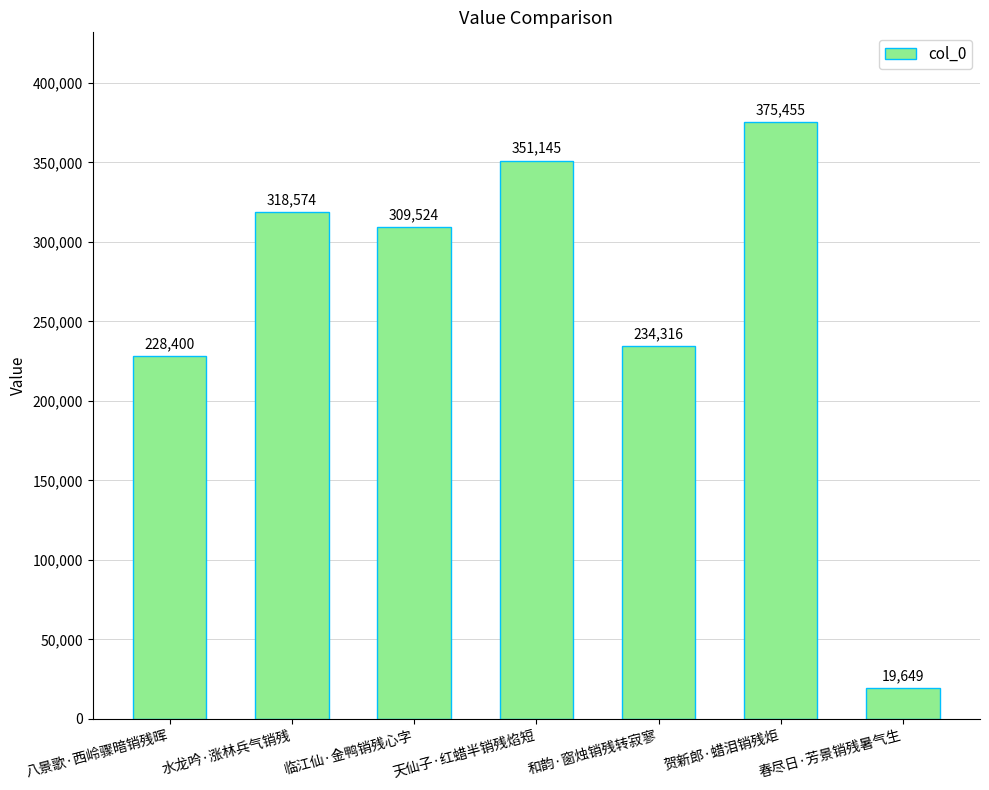

Rank the categories by value from highest to lowest.

贺新郎·蜡泪销残炬, 天仙子·红蜡半销残焰短, 水龙吟·涨林兵气销残, 临江仙·金鸭销残心字, 和韵·窗烛销残转寂寥, 八景歌·西岭骤暗销残晖, 春尽日·芳景销残暑气生